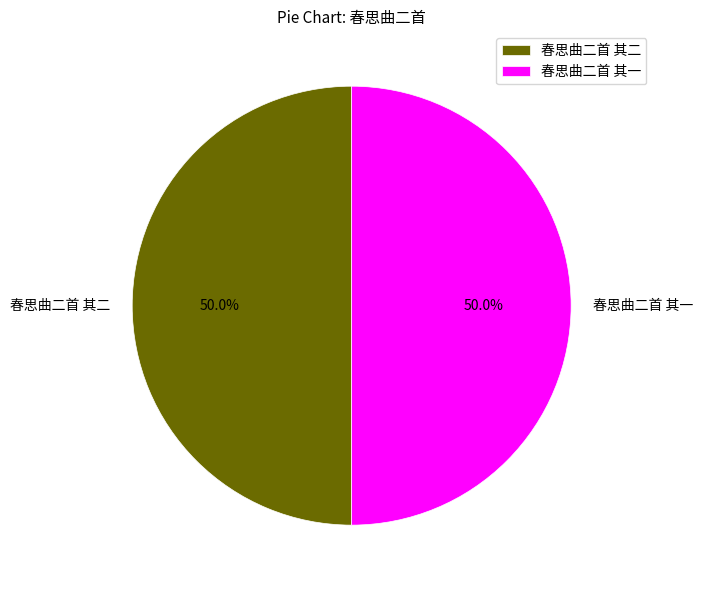

To the nearest percent, what percentage of the pie is 春思曲二首 其二?

50%